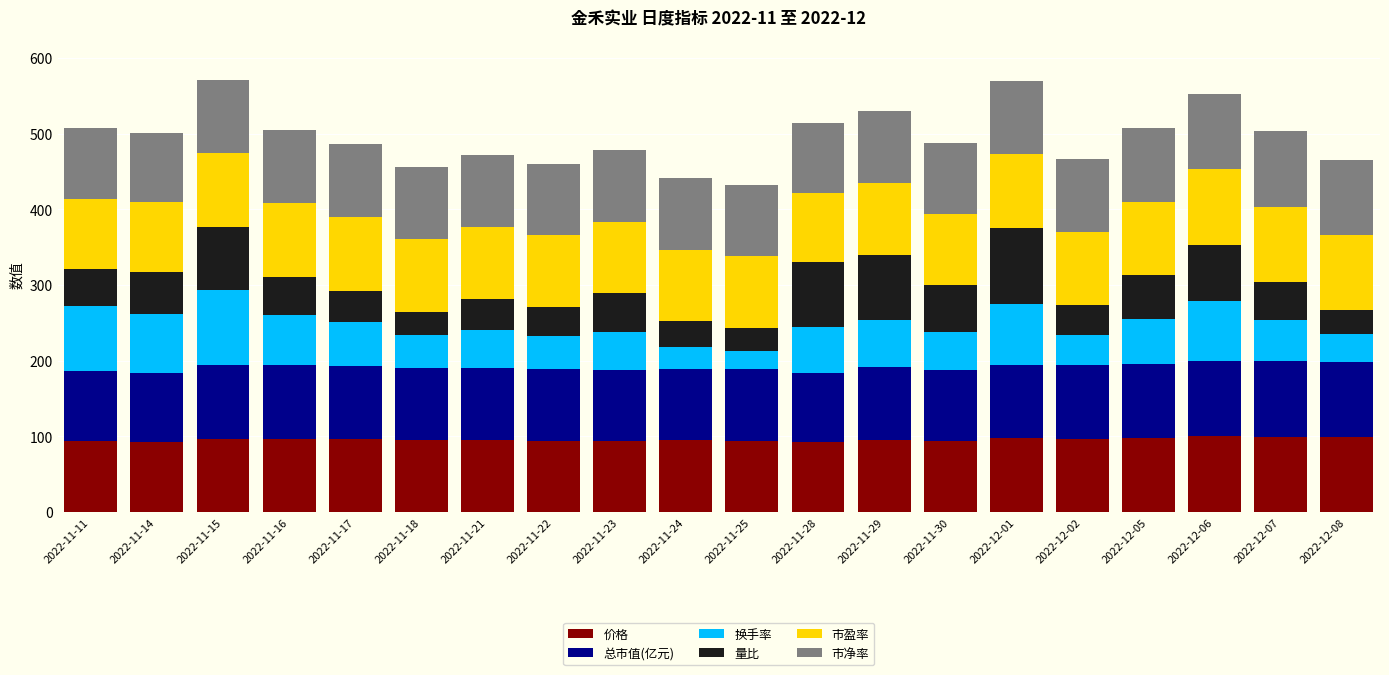

What is the highest value of the 价格 series?

100.0